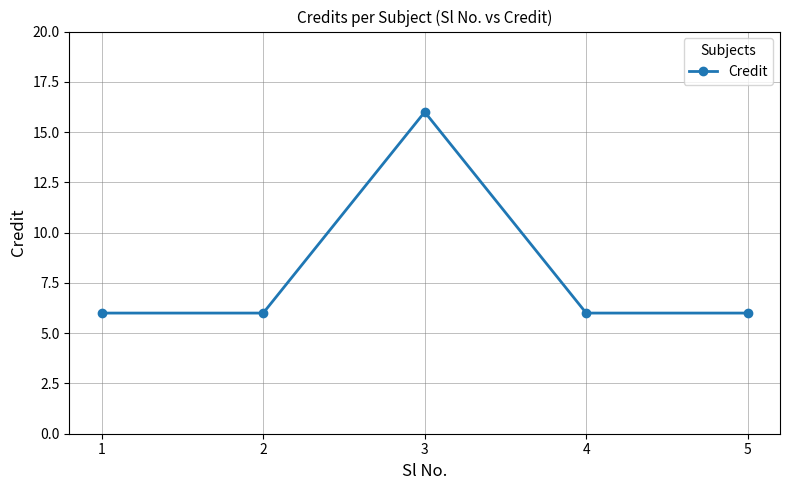

Where is the first local maximum?

3